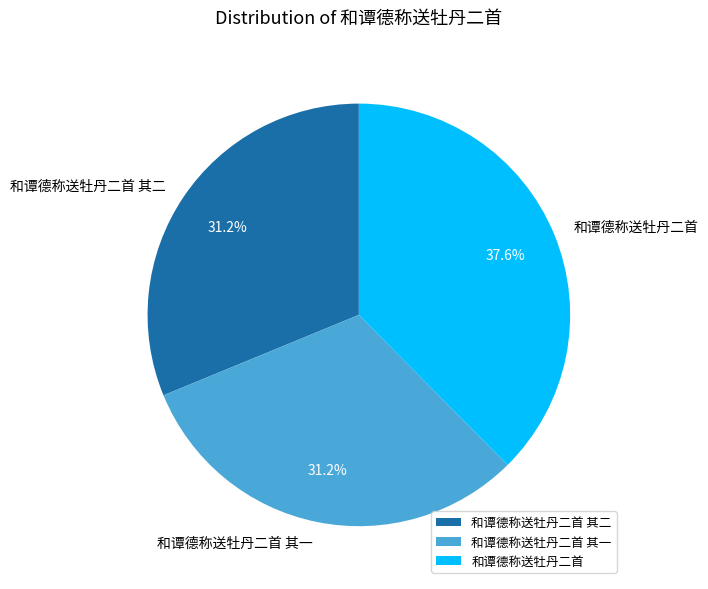

Which category has the biggest portion of the pie?

和谭德称送牡丹二首